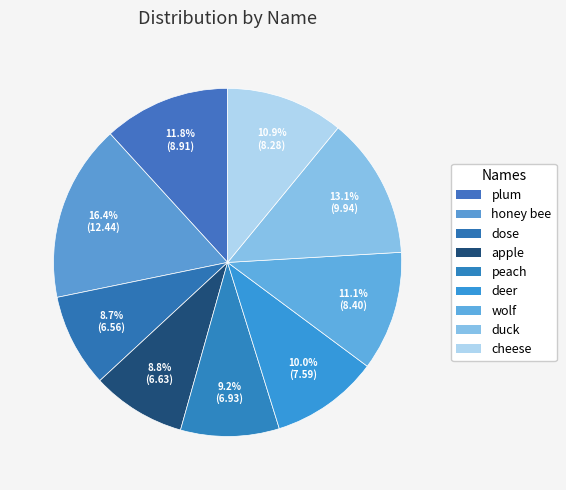

To the nearest percent, what percentage of the pie is apple?

9%